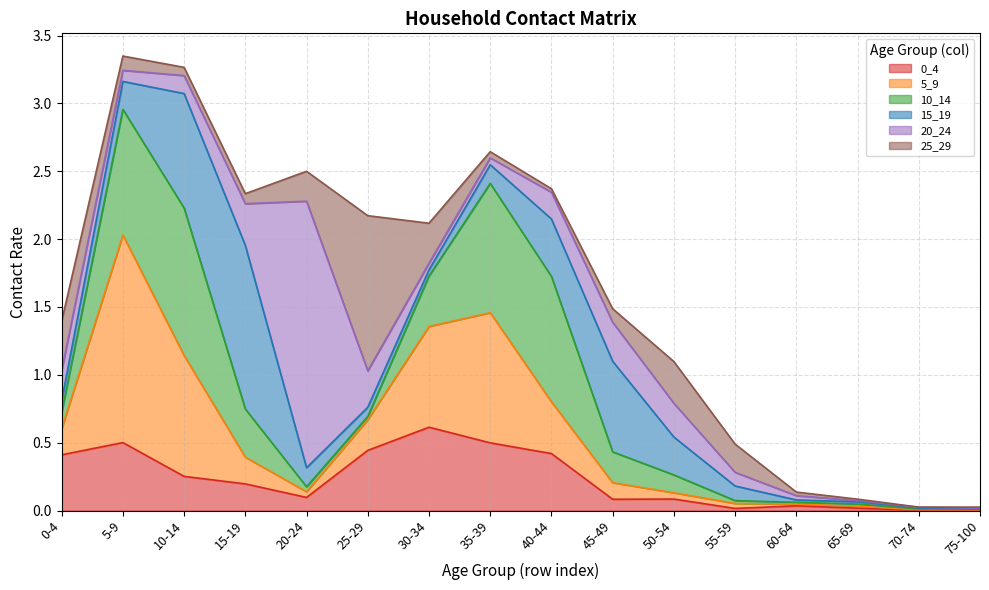

Between 35-39 and 40-44, which is larger?

35-39